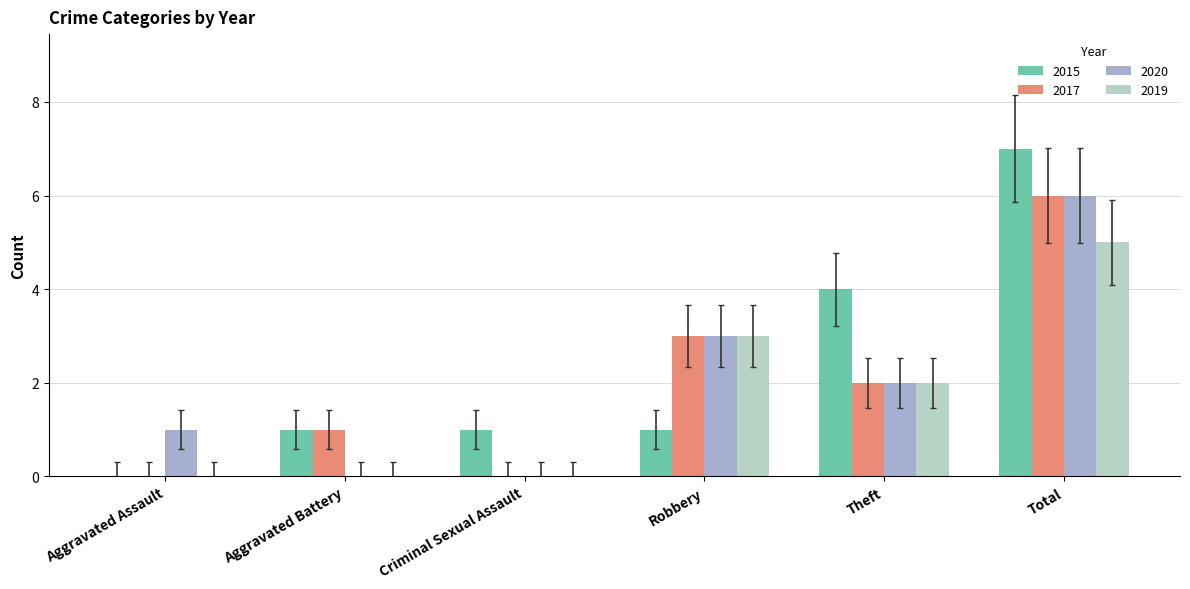

The value of 2020 at Theft is 1. True or false?

False